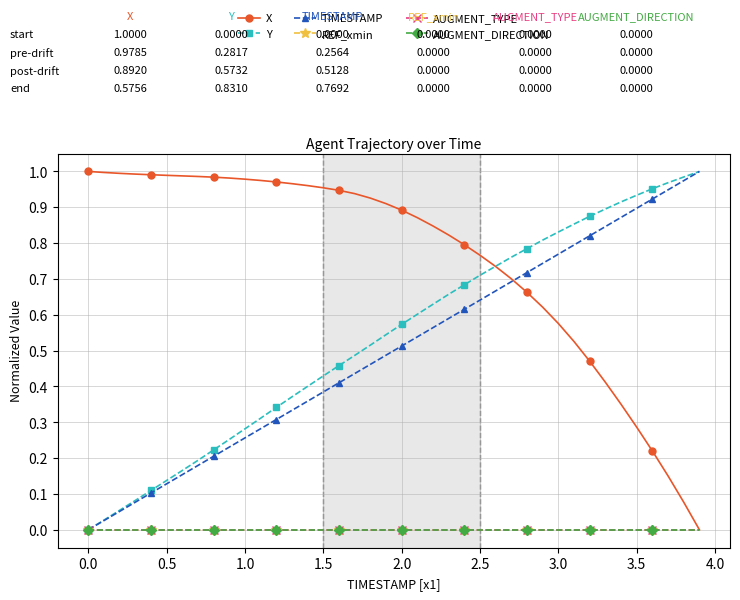

Does the chart display data point markers on the line(s)?

Yes